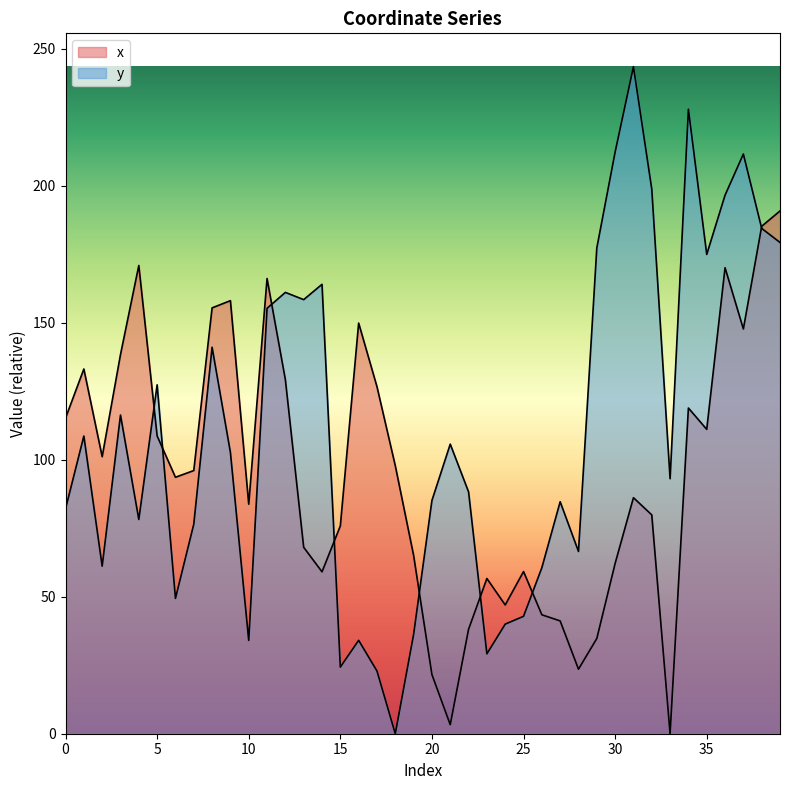

Reading left to right, extract all data points from this chart.

x: 0=115.2	1=133.1	2=101.1	3=138.4	4=170.9	5=108.7	6=93.6	7=96.1	8=155.5	9=158.1	10=83.8	11=166.2	12=129.3	13=68.0	14=59.1	15=75.9	16=149.9	17=126.7	18=97.8	19=65.1	20=21.6	21=3.3	22=38.1	23=56.7	24=47.0	25=59.2	26=43.4	27=41.2	28=23.6	29=34.8	30=62.2	31=86.2	32=79.9	33=0.0	34=118.9	35=111.1	36=170.1	37=147.7	38=185.2	39=190.8
y: 0=82.1	1=108.7	2=61.2	3=116.3	4=78.2	5=127.4	6=49.4	7=76.5	8=141.1	9=102.7	10=34.1	11=155.3	12=161.1	13=158.5	14=164.0	15=24.3	16=34.1	17=22.9	18=0.0	19=36.2	20=85.1	21=105.7	22=88.3	23=29.2	24=40.0	25=42.9	26=60.6	27=84.7	28=66.5	29=177.3	30=212.3	31=243.5	32=198.8	33=93.1	34=228.0	35=175.0	36=196.6	37=211.6	38=184.5	39=179.3